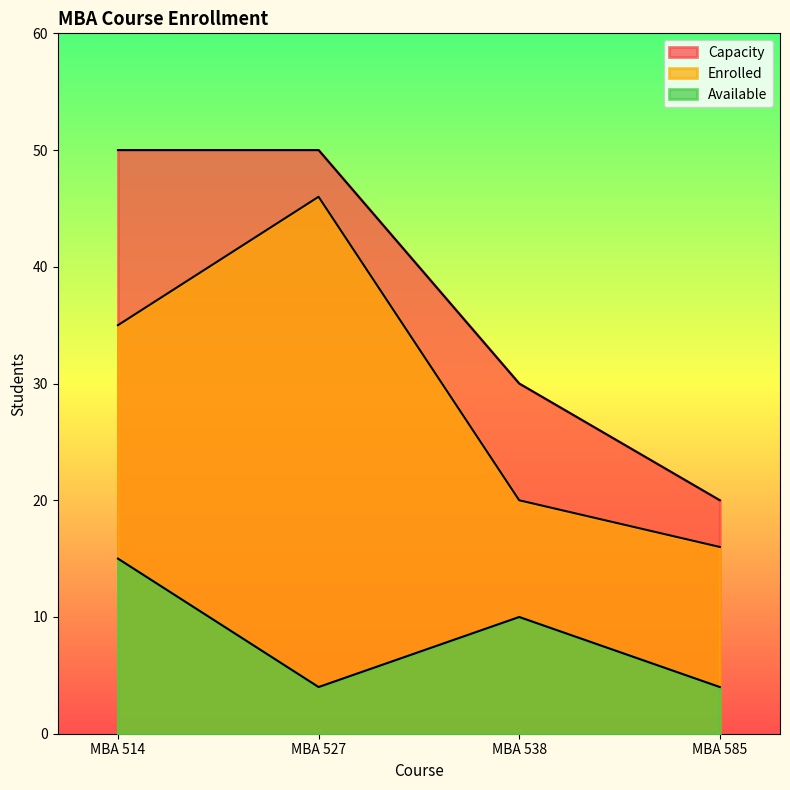

Reading left to right, list all the values displayed in this chart.

Capacity: 50	50	30	20
Enrolled: 35	46	20	16
Available: 15	4	10	4